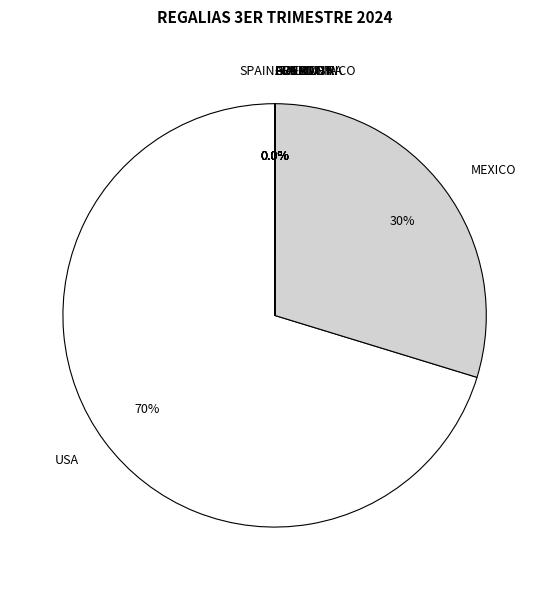

Which category has the smallest portion of the pie?

SPAIN